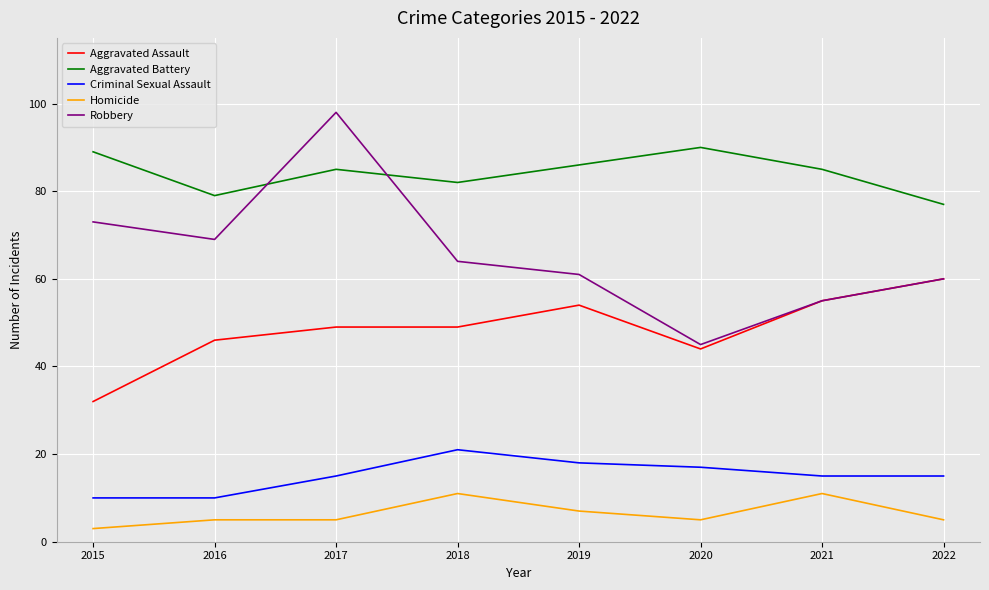

What are all the series names shown in the legend?

Aggravated Assault, Aggravated Battery, Criminal Sexual Assault, Homicide, Robbery